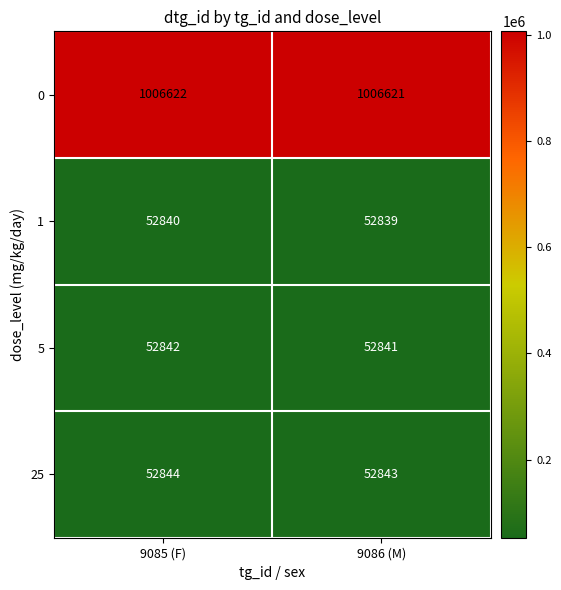

What value does the 0 series have at 9086 (M)?

1006621